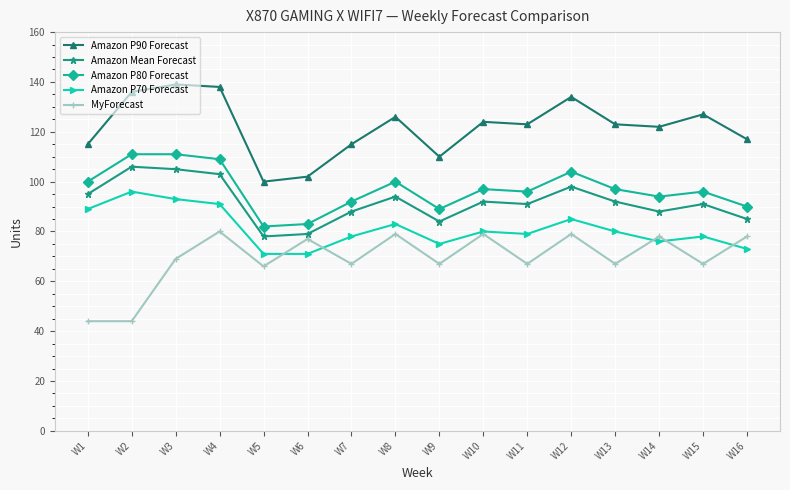

How many data points does each series have?

16